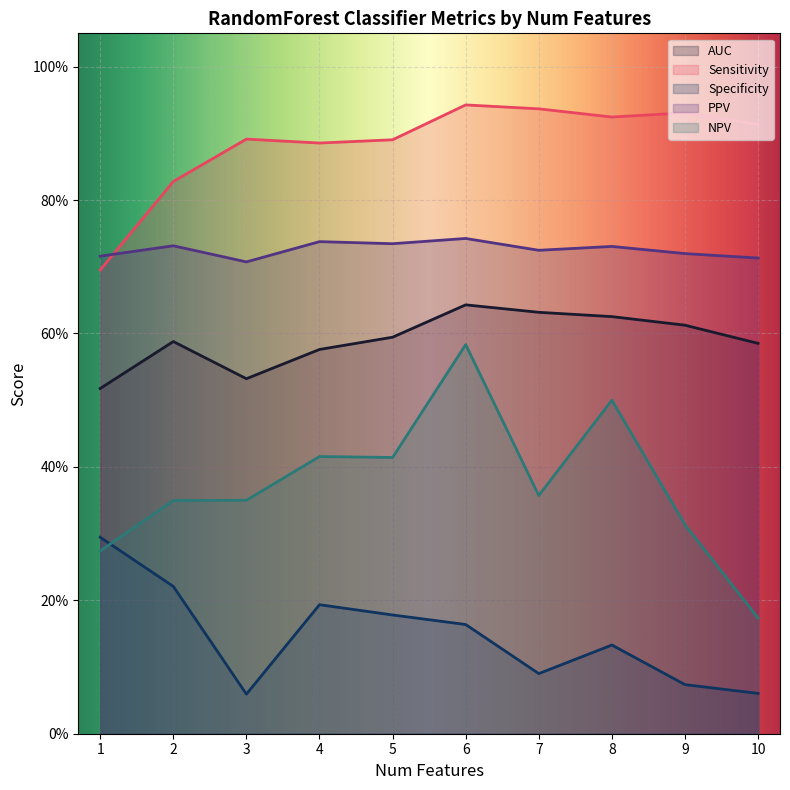

True or false: Specificity and Sensitivity cross at least once.

False